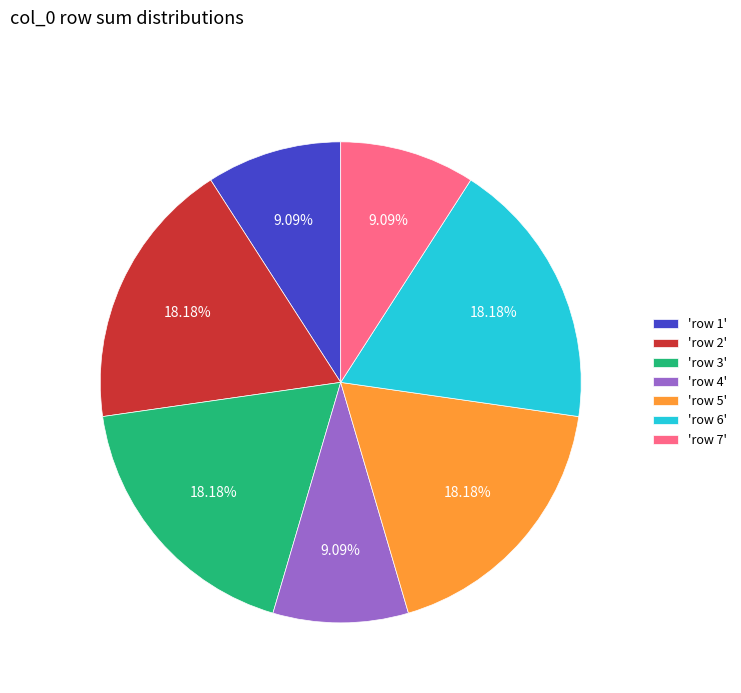

To the nearest percent, what is the difference between the largest and smallest slice percentages?

9%